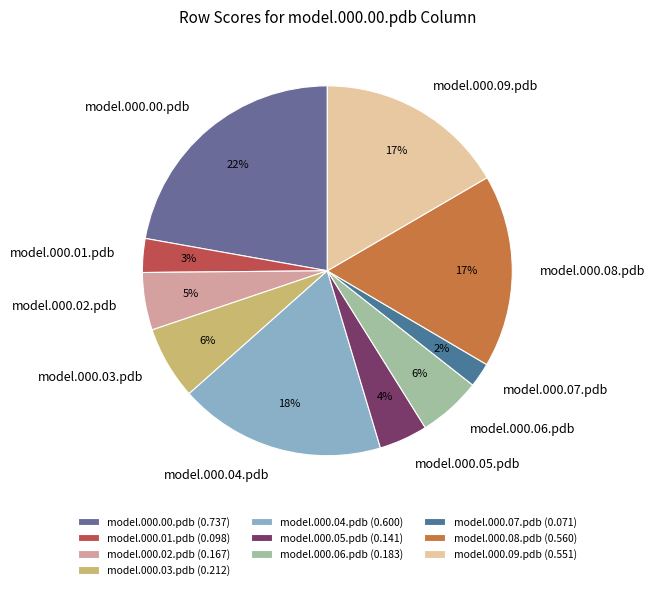

Is model.000.07.pdb the majority of the pie?

No